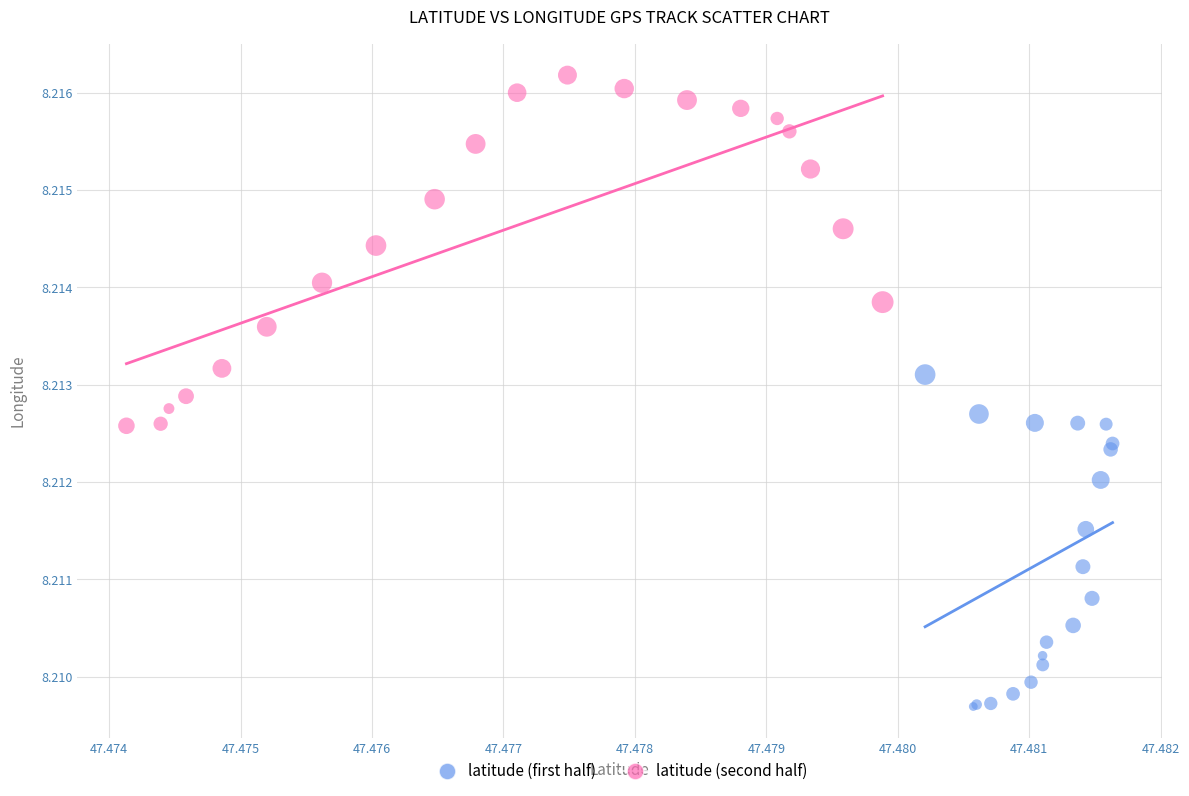

What are all the series names shown in the legend?

latitude (first half), latitude (second half)